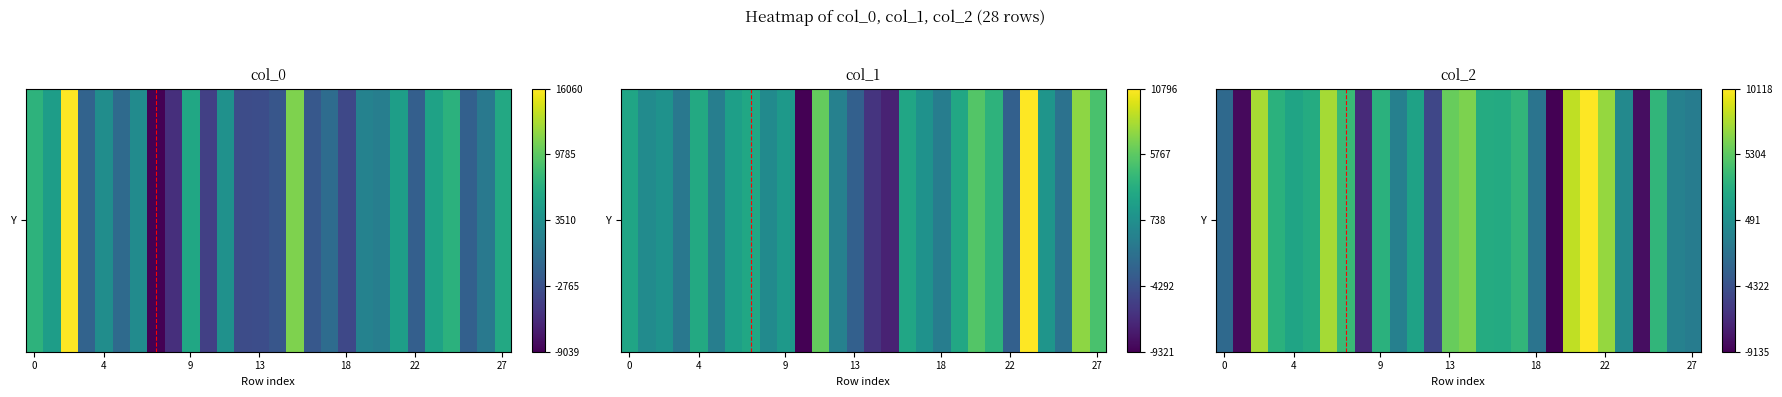

How many negative values are there?

11